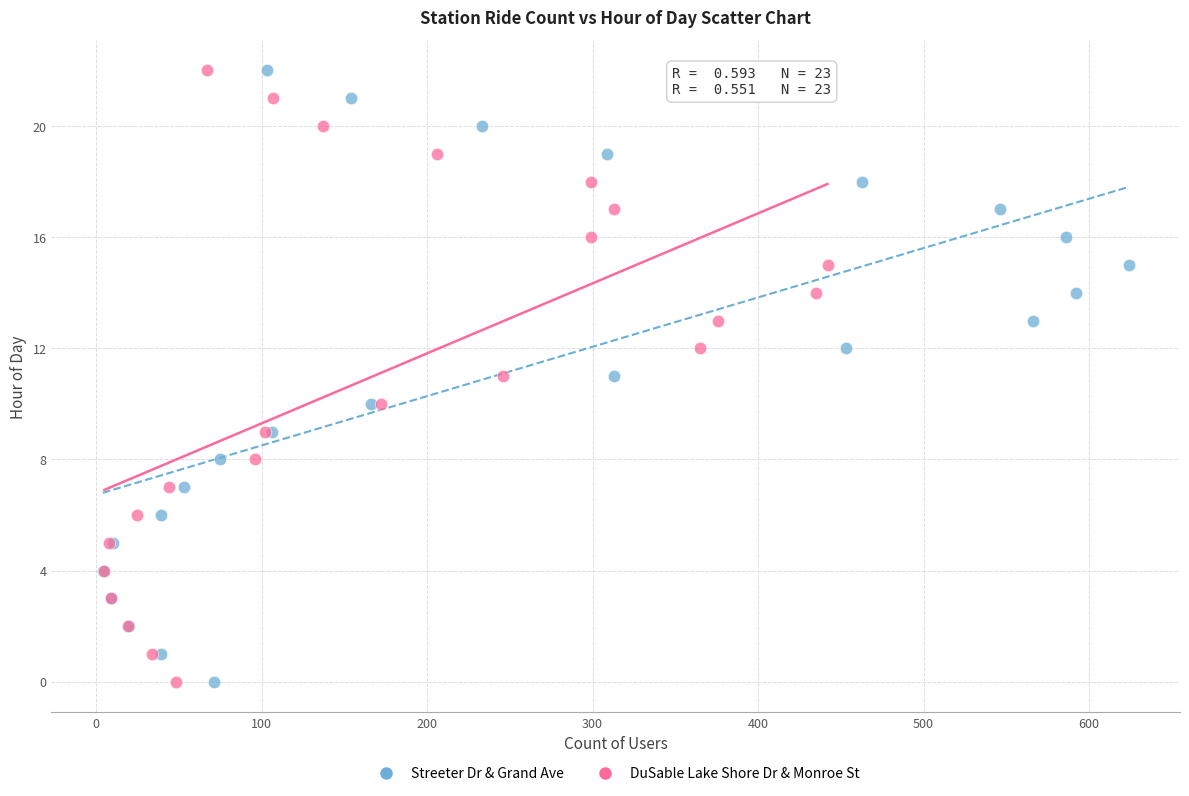

What are all the series names shown in the legend?

Streeter Dr & Grand Ave, DuSable Lake Shore Dr & Monroe St